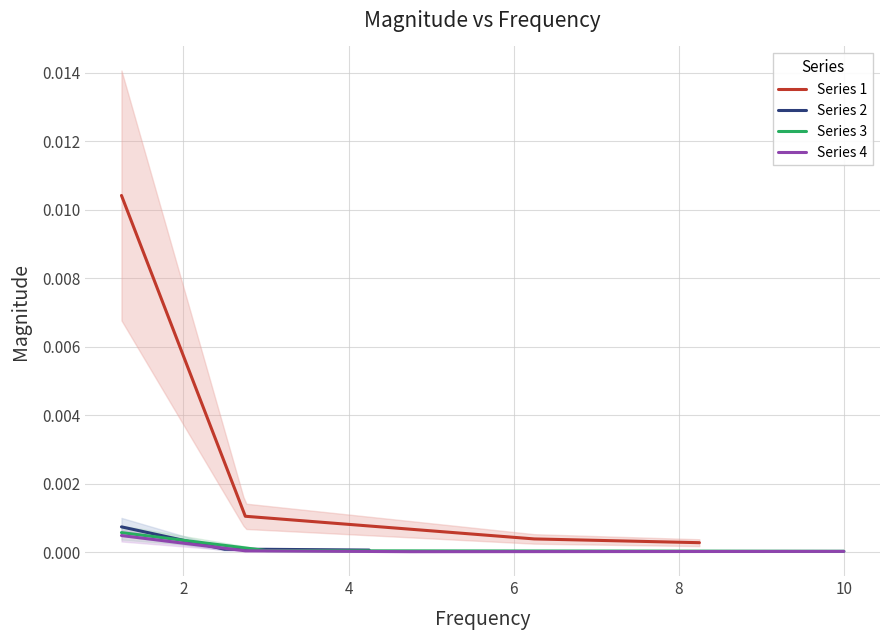

Which series has the largest total across all categories?

Series 1